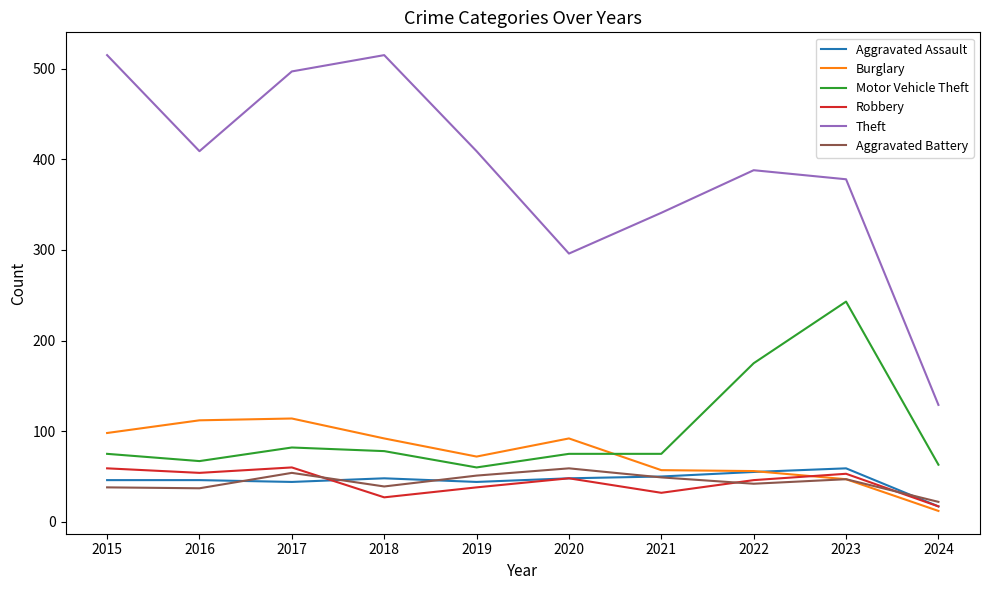

What are all the series names shown in the legend?

Aggravated Assault, Burglary, Motor Vehicle Theft, Robbery, Theft, Aggravated Battery